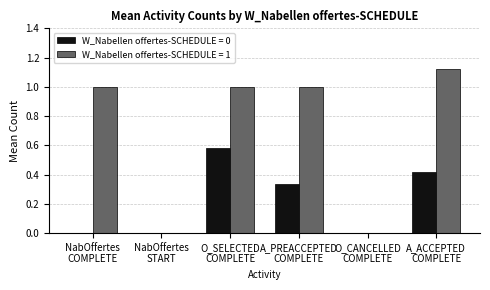

At which category is the sum across all series the highest?

O_SELECTED
COMPLETE